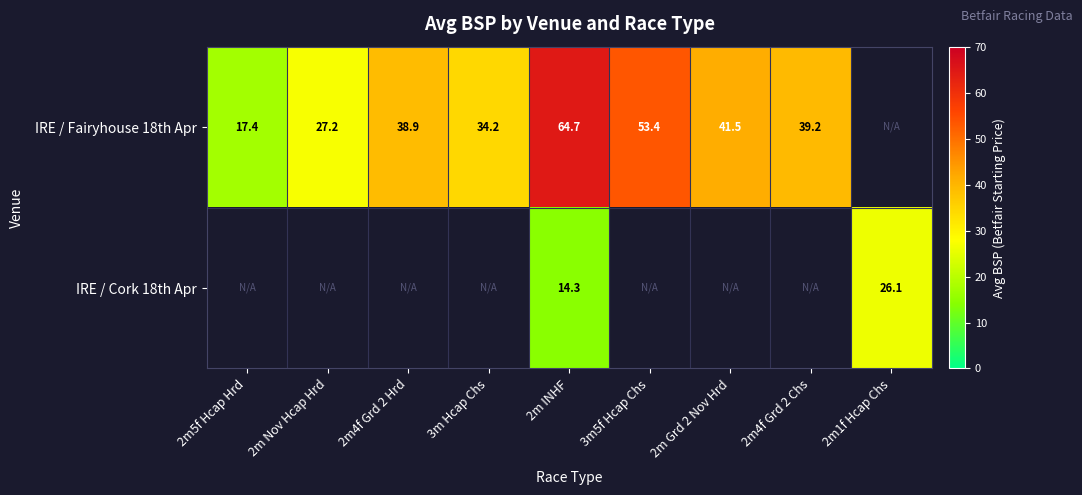

Between 2m4f Grd 2 Hrd and 2m4f Grd 2 Chs, which series saw the biggest shift?

IRE / Fairyhouse 18th Apr